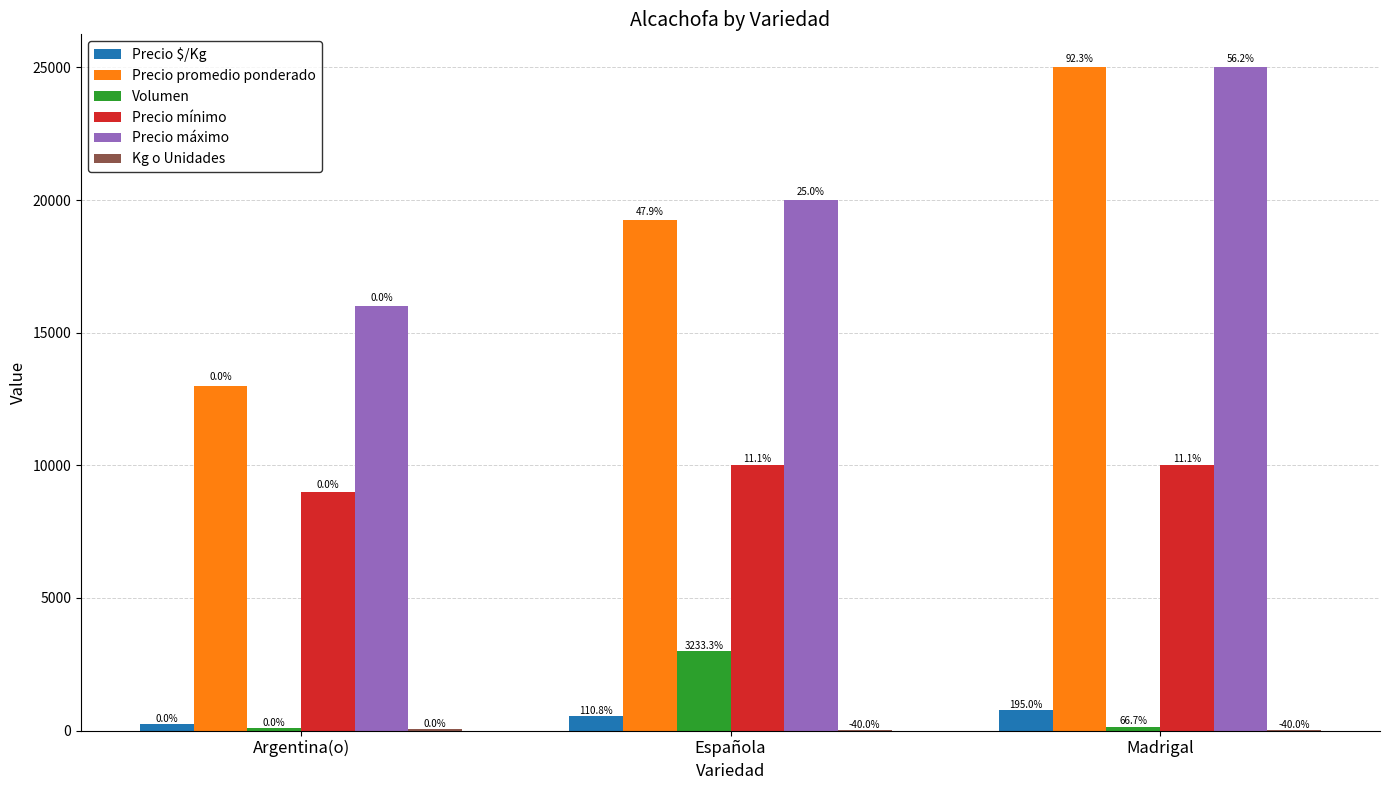

Reading left to right, list all the values displayed in this chart.

Precio $/Kg: 260	548	767
Precio promedio ponderado: 13000	19231	25000
Volumen: 90	3000	150
Precio mínimo: 9000	10000	10000
Precio máximo: 16000	20000	25000
Kg o Unidades: 50	30	30